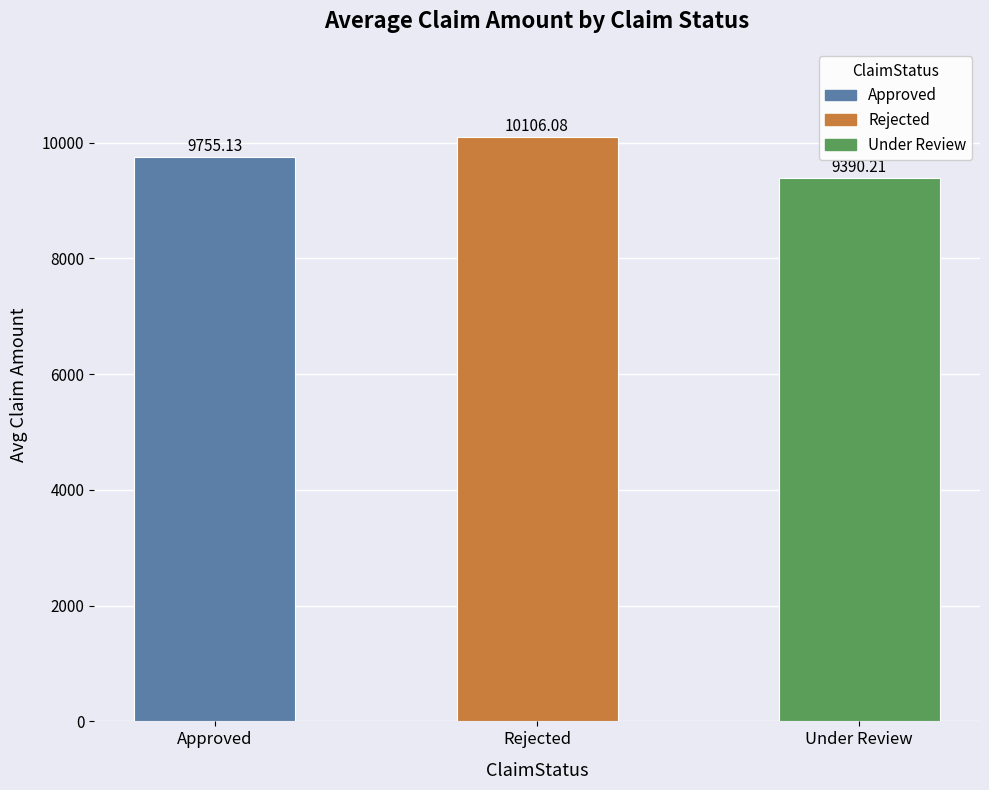

List the labels in order of value, smallest first.

Under Review, Approved, Rejected